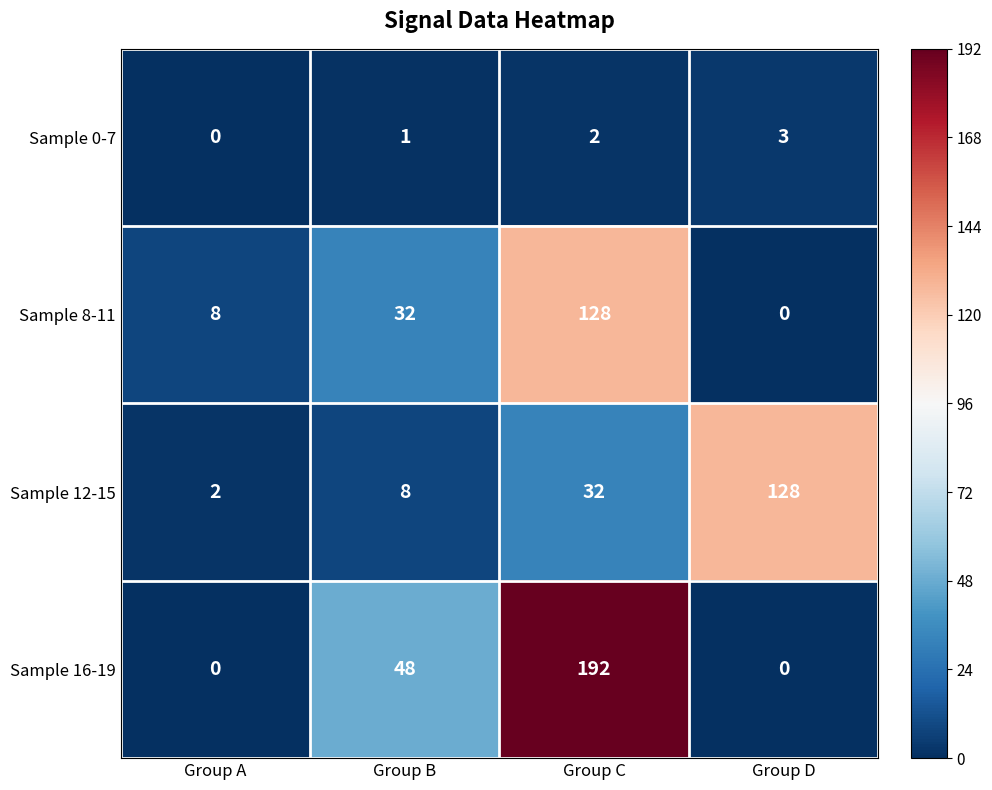

Is it true that Sample 16-19 equals 30 at Group B?

False